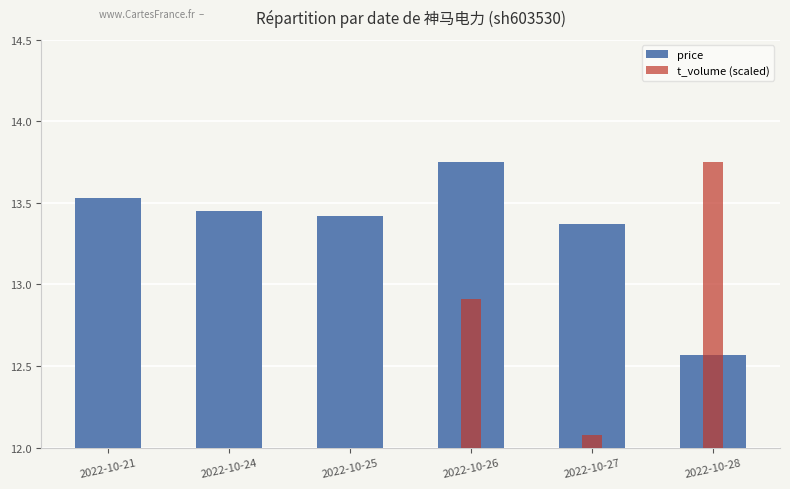

How many data points in price are less than 13?

1